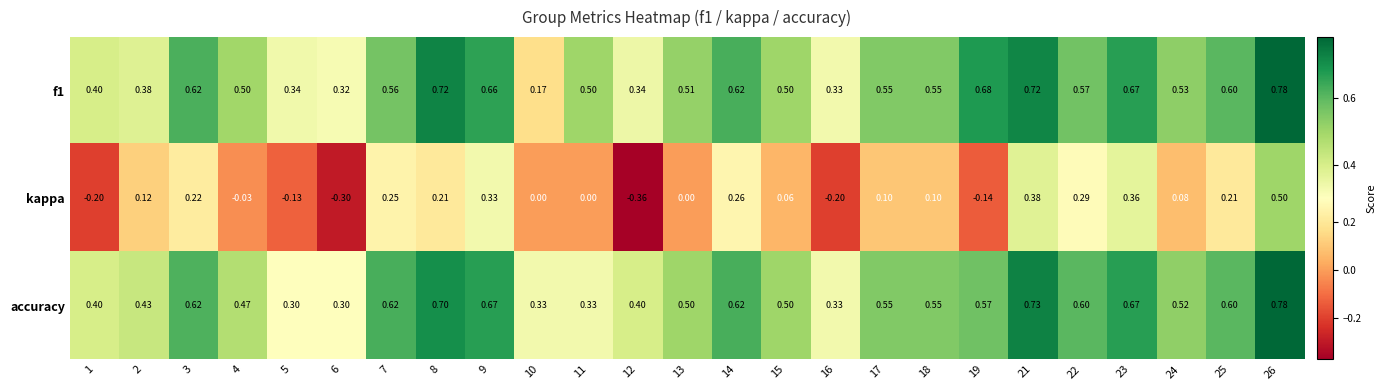

Which series has the largest range (max minus min)?

kappa